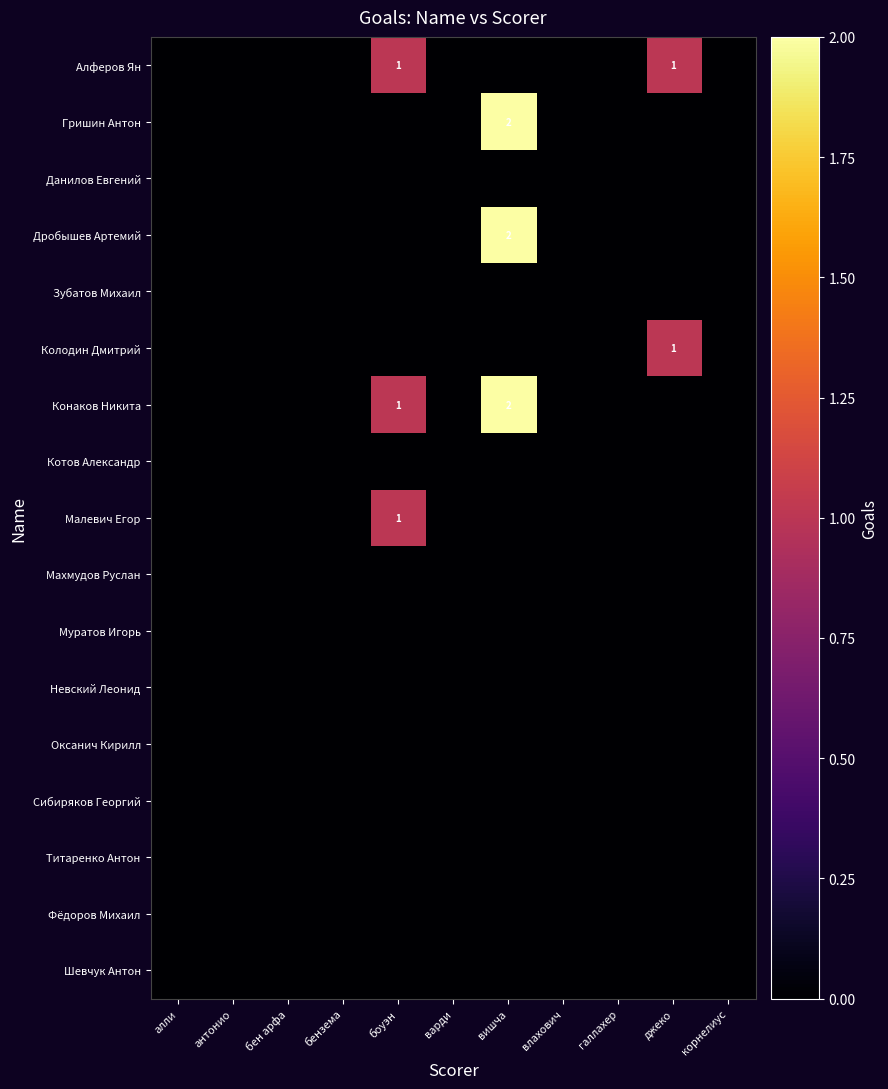

How many categories are shown in the chart?

11